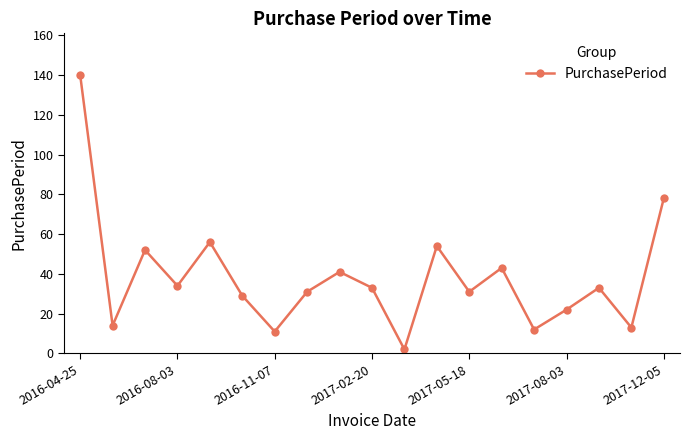

What is the greatest value displayed?

140